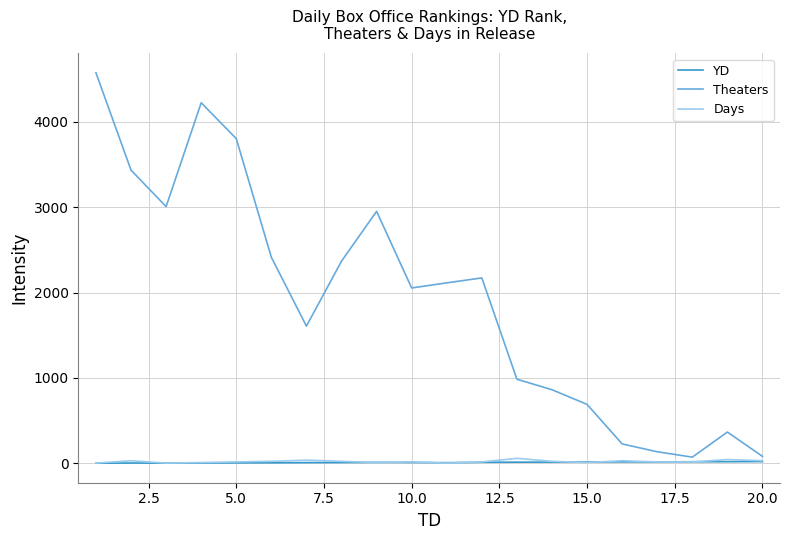

Which series has the largest total across all categories?

Theaters